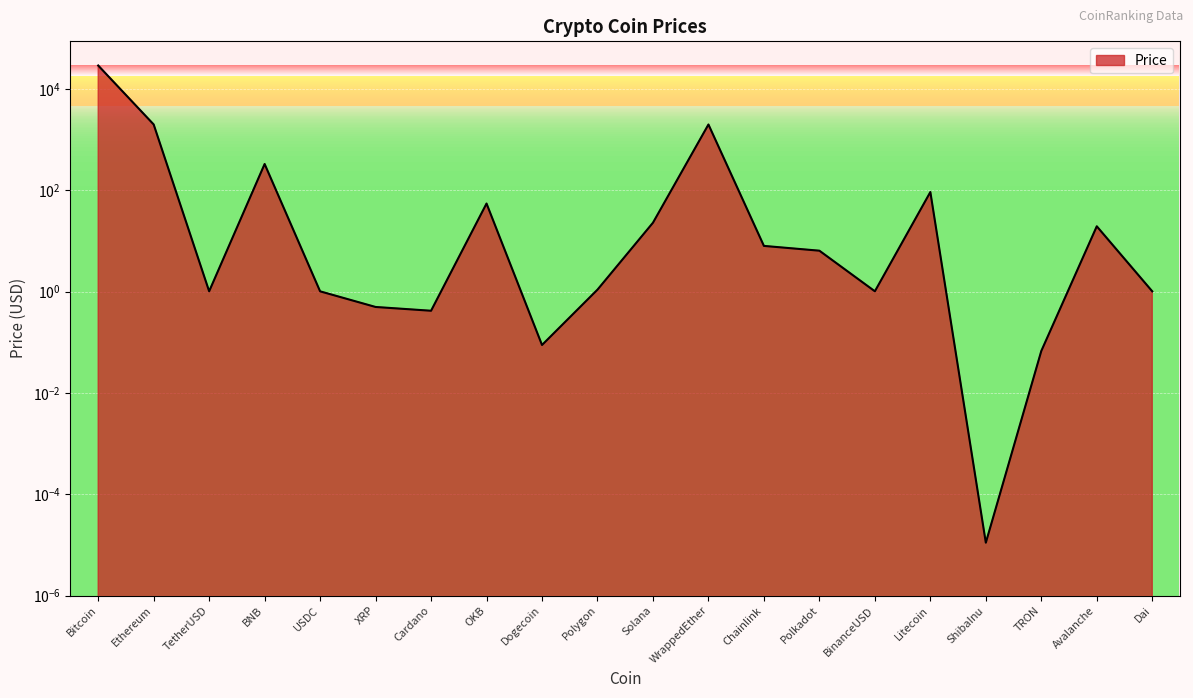

How many points are lower than both their immediate neighbors (excluding endpoints)?

5